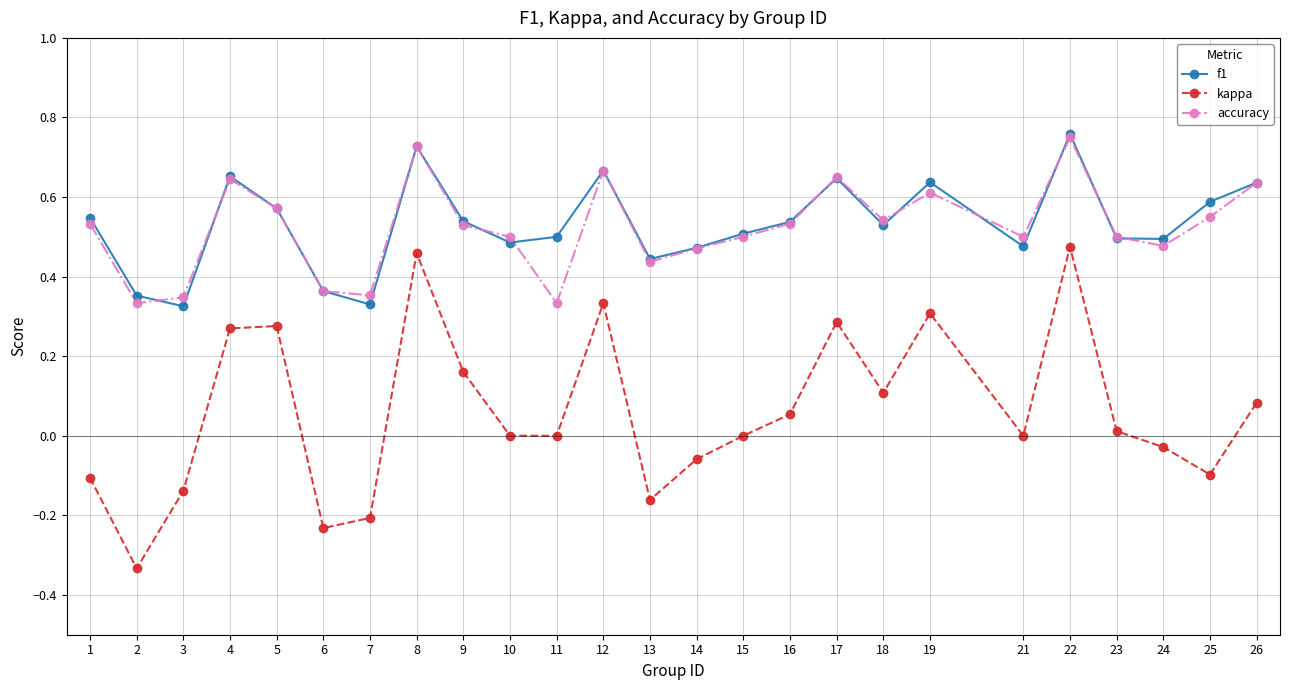

True or false: f1 and accuracy cross at least once.

True